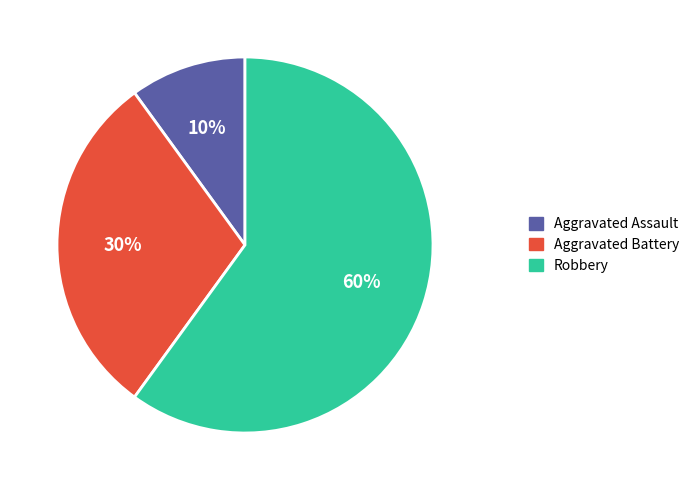

To the nearest percent, what portion does Aggravated Assault represent?

10%